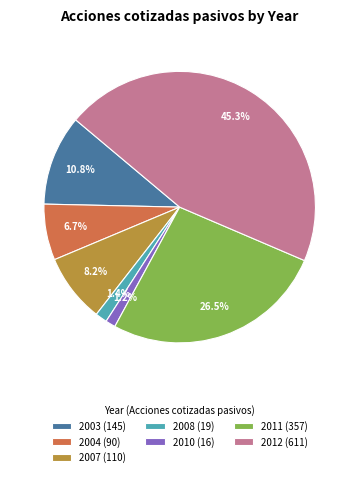

Is there a majority slice in this chart?

No